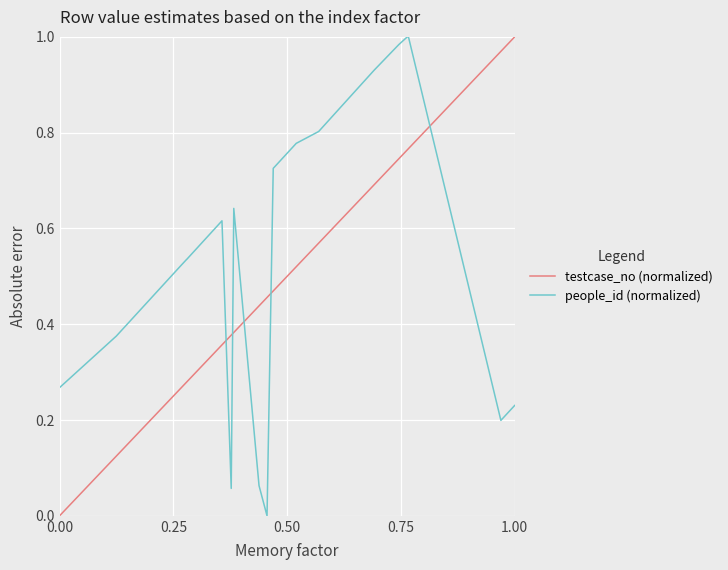

At how many categories does at least one series exceed 0?

20